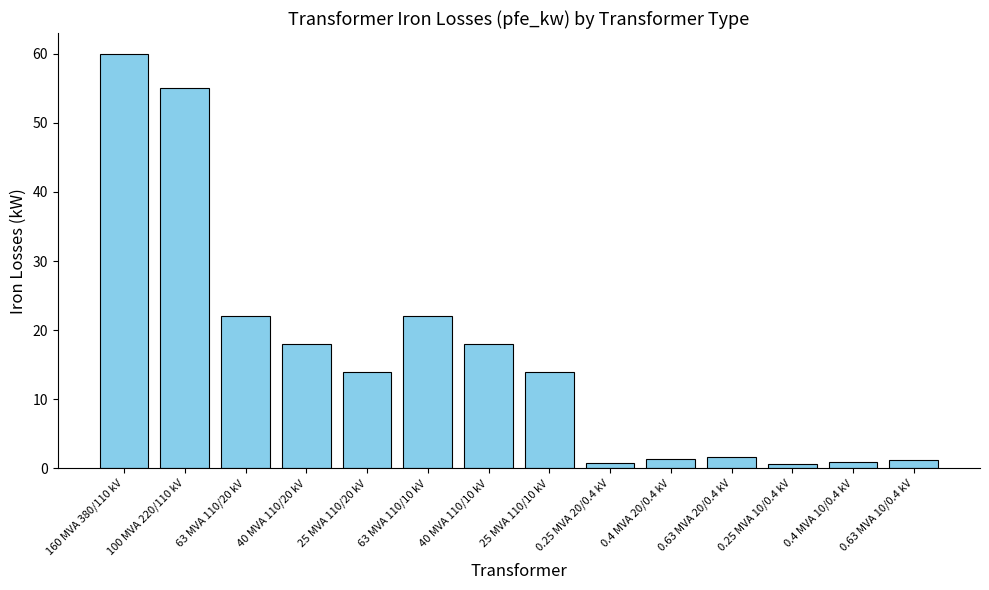

What is the maximum value shown in the chart?

60.0